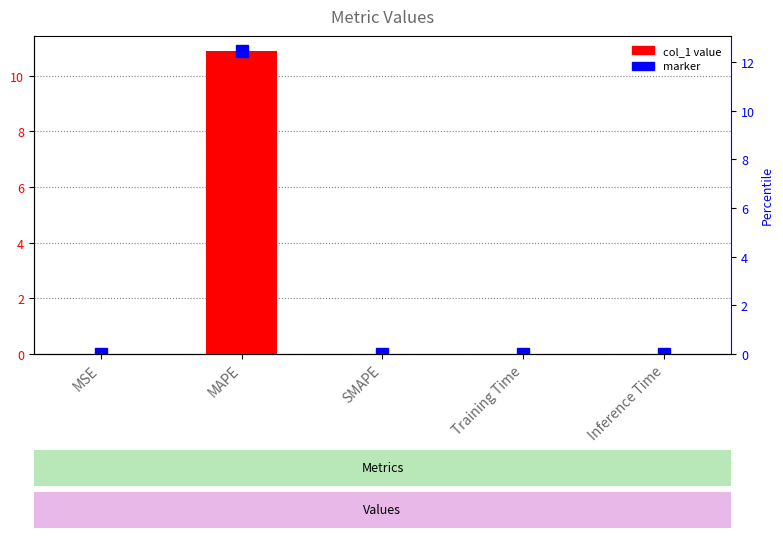

List the labels in order of value, smallest first.

SMAPE, Inference Time, Training Time, MSE, MAPE